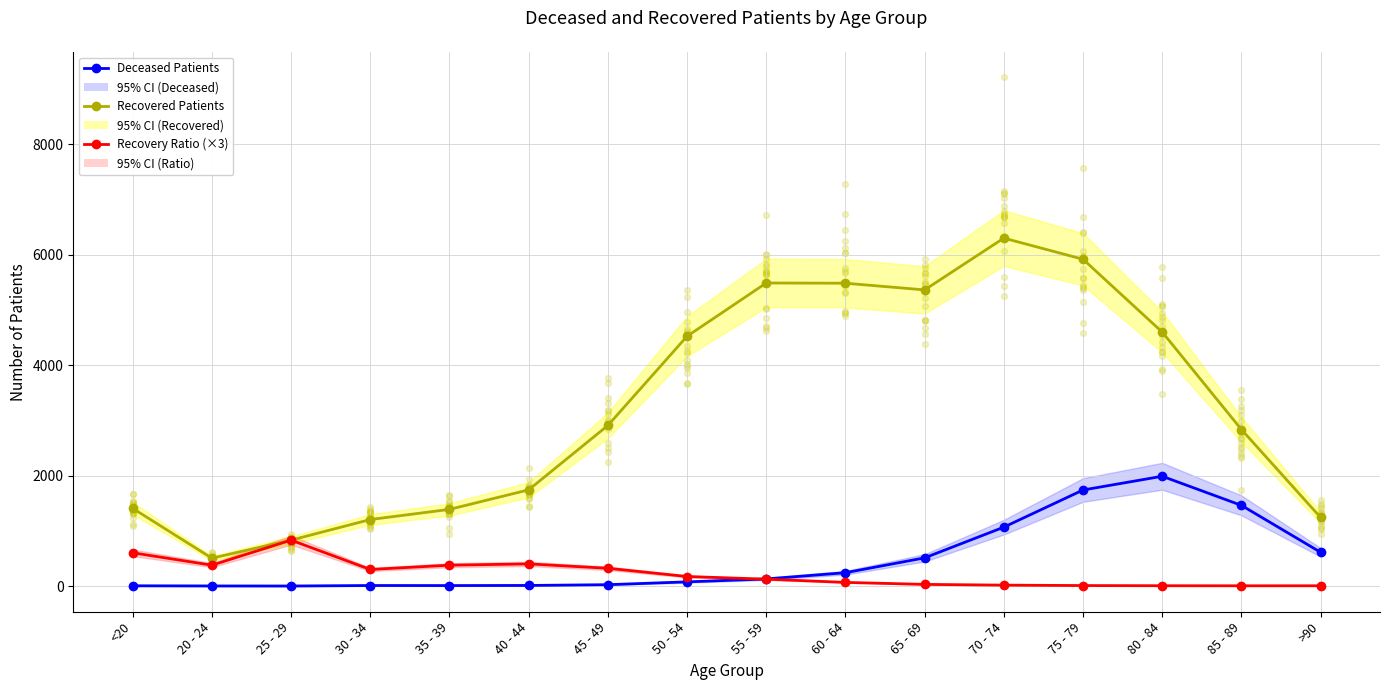

Which series reaches the maximum Y coordinate?

Recovered Patients